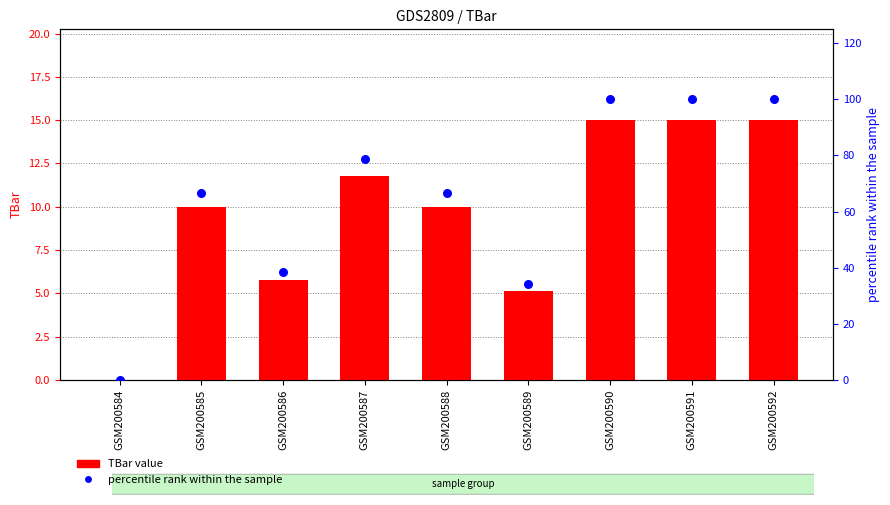

Which series has the largest total across all categories?

percentile rank within the sample